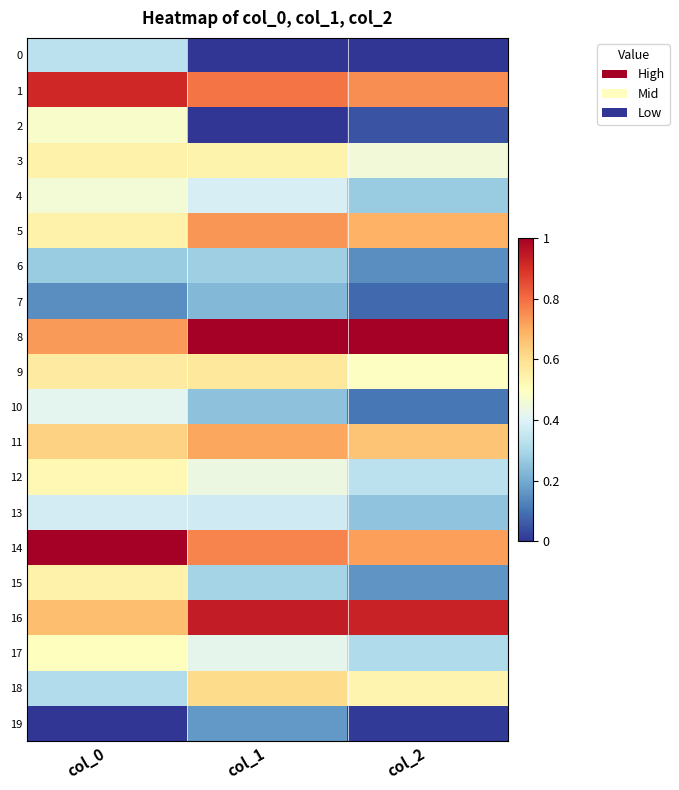

Count the number of categories in the chart.

3